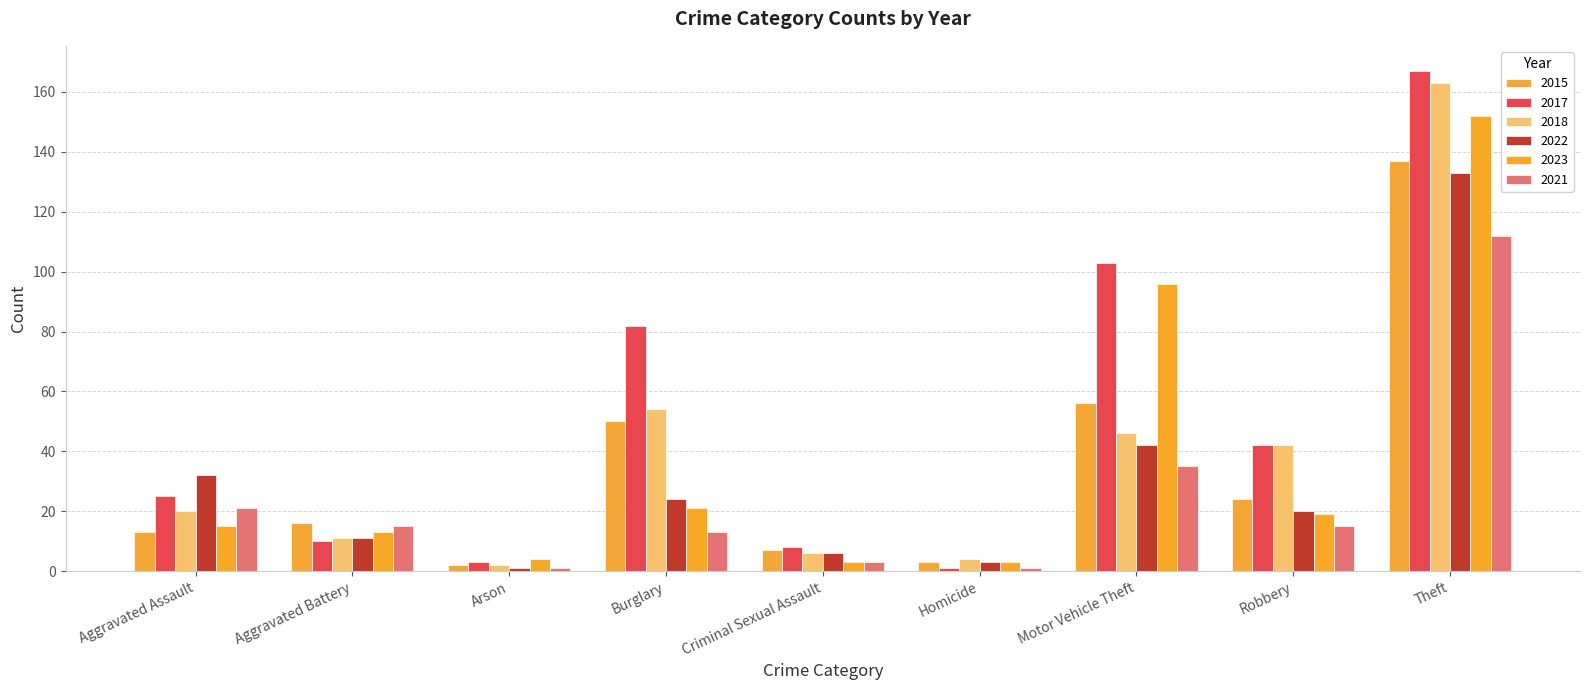

Reading left to right, extract all data points from this chart.

2015: Aggravated Assault=13	Aggravated Battery=16	Arson=2	Burglary=50	Criminal Sexual Assault=7	Homicide=3	Motor Vehicle Theft=56	Robbery=24	Theft=137
2017: Aggravated Assault=25	Aggravated Battery=10	Arson=3	Burglary=82	Criminal Sexual Assault=8	Homicide=1	Motor Vehicle Theft=103	Robbery=42	Theft=167
2018: Aggravated Assault=20	Aggravated Battery=11	Arson=2	Burglary=54	Criminal Sexual Assault=6	Homicide=4	Motor Vehicle Theft=46	Robbery=42	Theft=163
2022: Aggravated Assault=32	Aggravated Battery=11	Arson=1	Burglary=24	Criminal Sexual Assault=6	Homicide=3	Motor Vehicle Theft=42	Robbery=20	Theft=133
2023: Aggravated Assault=15	Aggravated Battery=13	Arson=4	Burglary=21	Criminal Sexual Assault=3	Homicide=3	Motor Vehicle Theft=96	Robbery=19	Theft=152
2021: Aggravated Assault=21	Aggravated Battery=15	Arson=1	Burglary=13	Criminal Sexual Assault=3	Homicide=1	Motor Vehicle Theft=35	Robbery=15	Theft=112